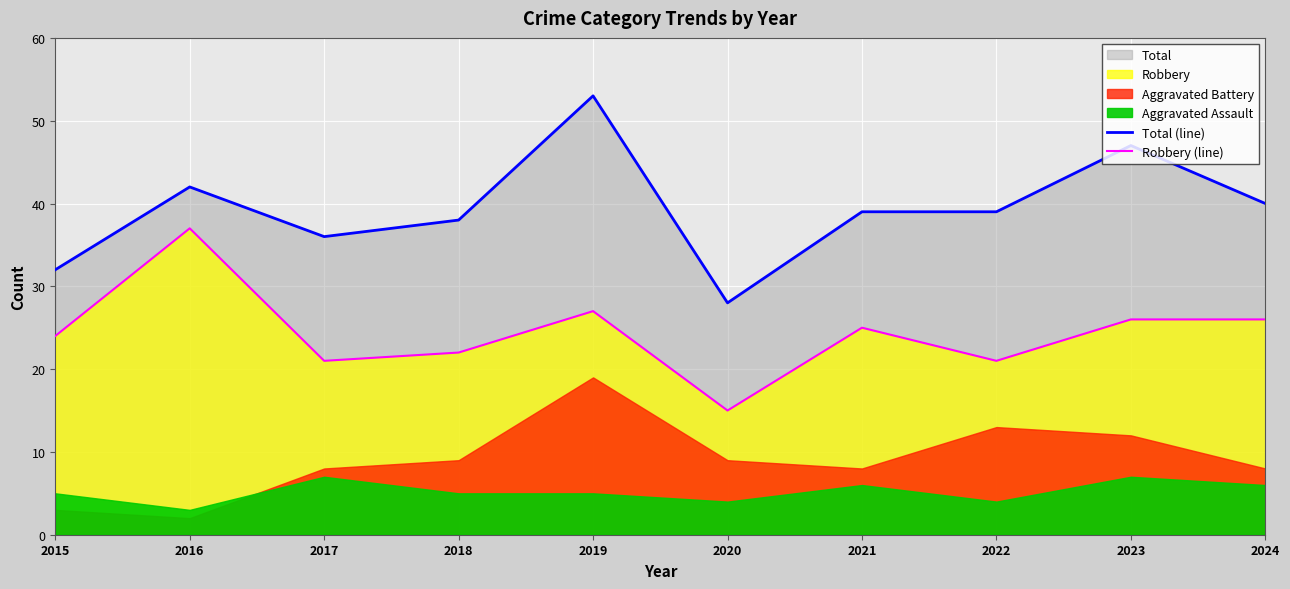

Does the chart display data point markers on the line(s)?

No